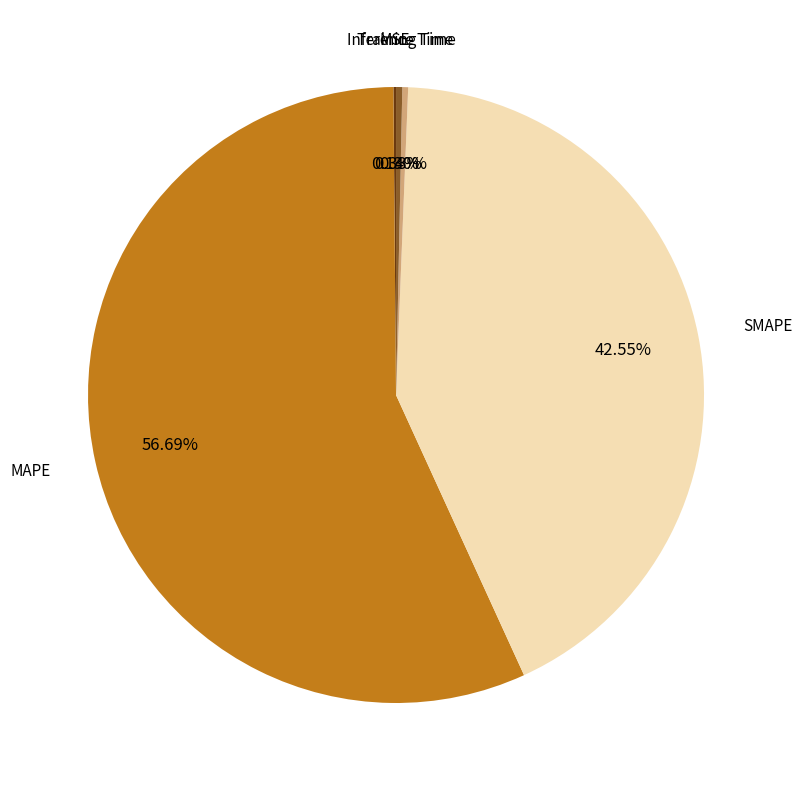

Does any single category account for the majority?

Yes